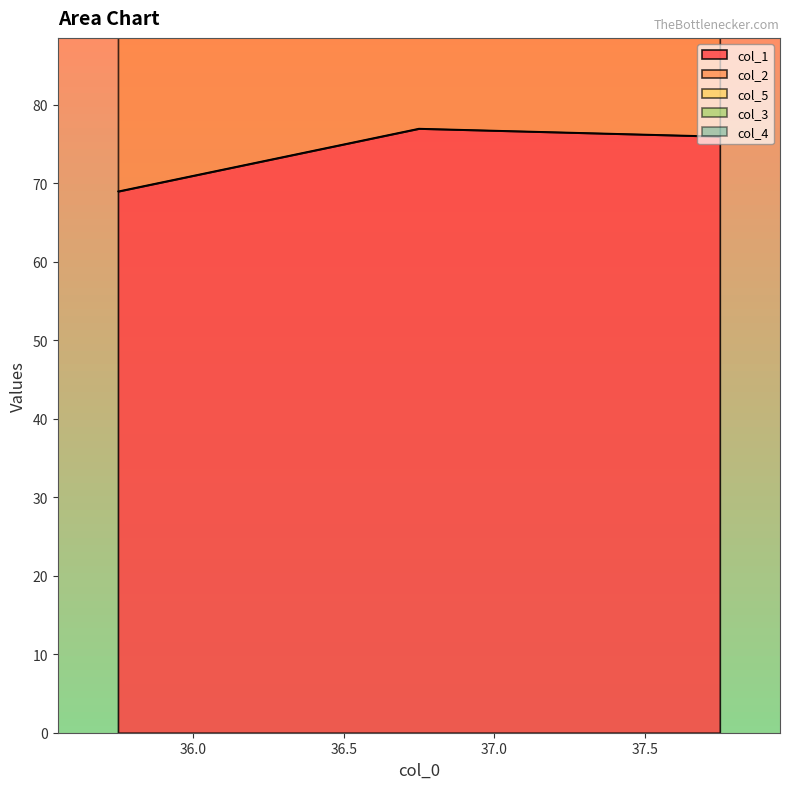

List the labels in order of col_1 value, largest first.

36.75, 37.75, 35.75